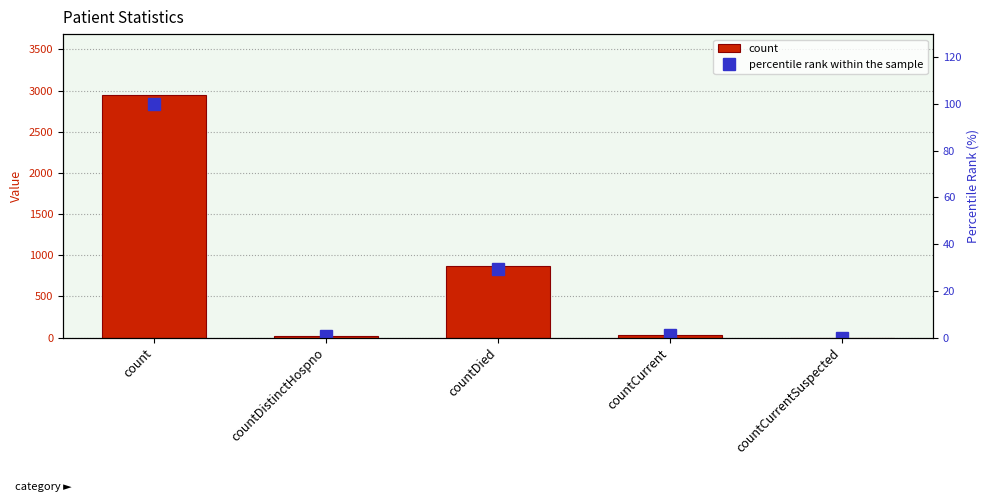

Which category has the lowest value in the count series?

countCurrentSuspected